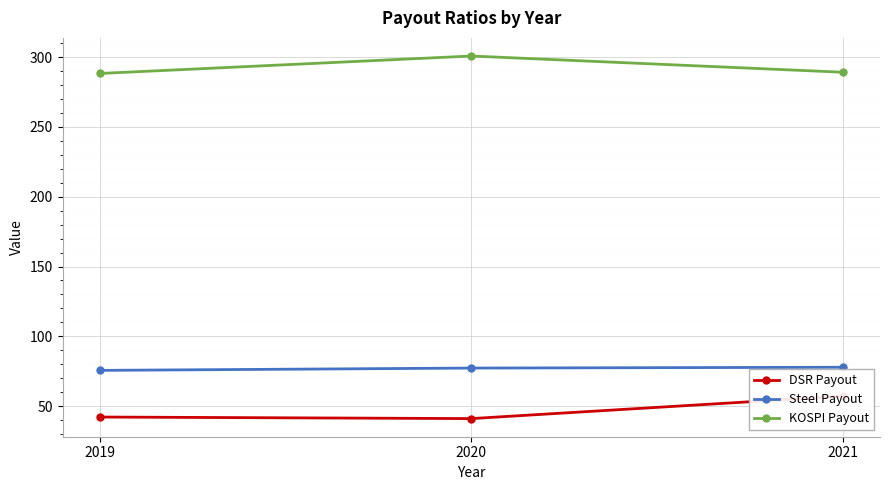

Does the chart display data point markers on the line(s)?

Yes